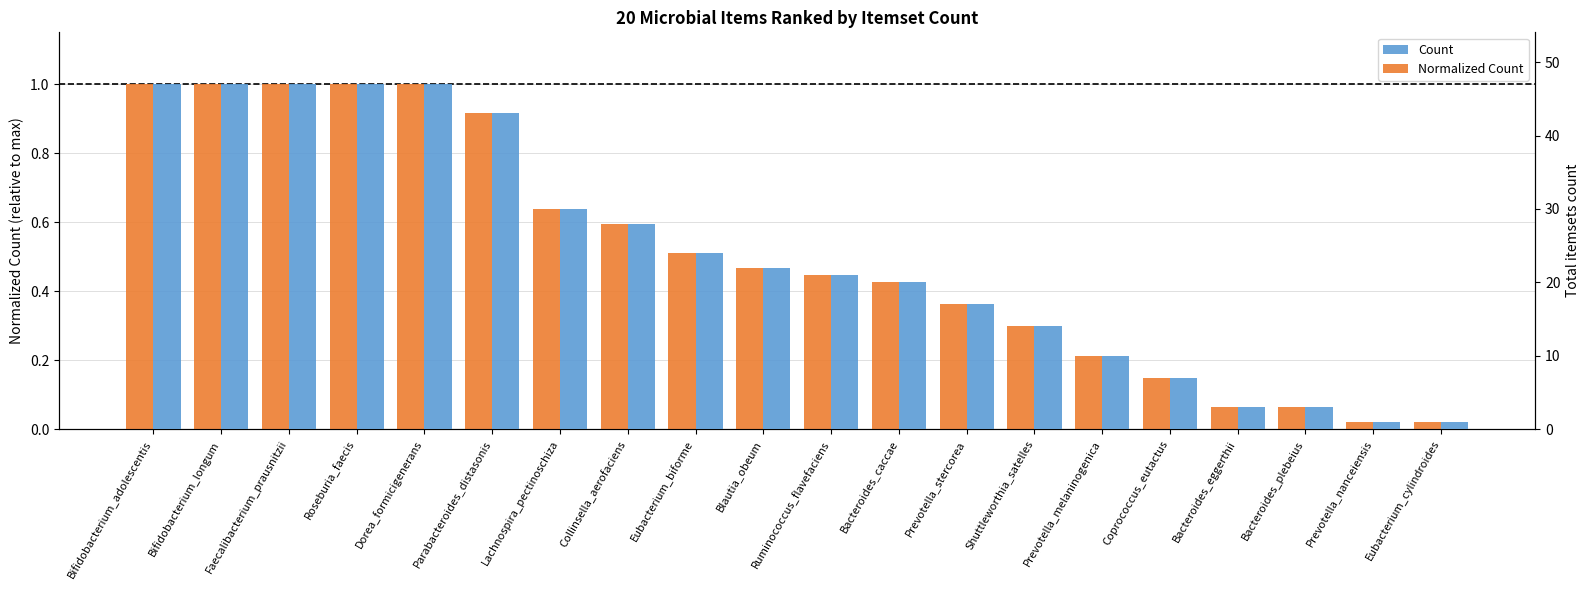

True or false: Normalized Count has a value of 0.2 at Prevotella_melaninogenica.

True